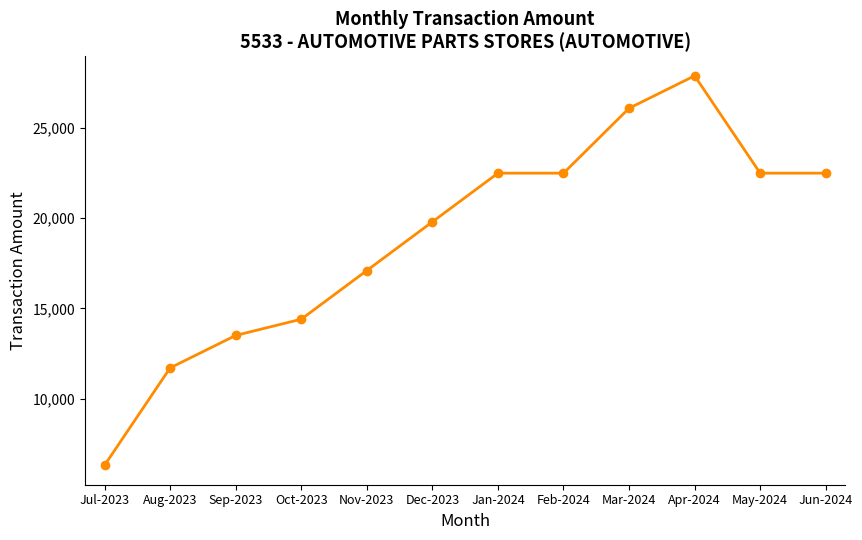

How many distinct data groups are displayed?

1